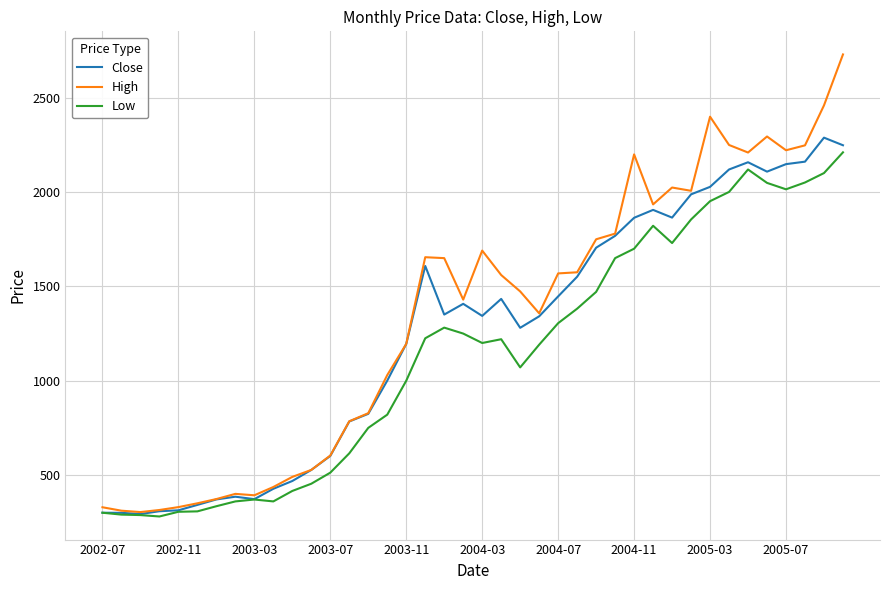

Which series has the widest spread of values?

High